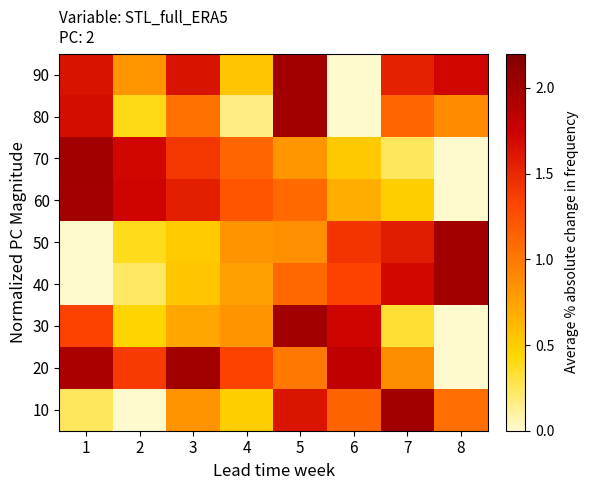

At which category is the sum across all series the highest?

5